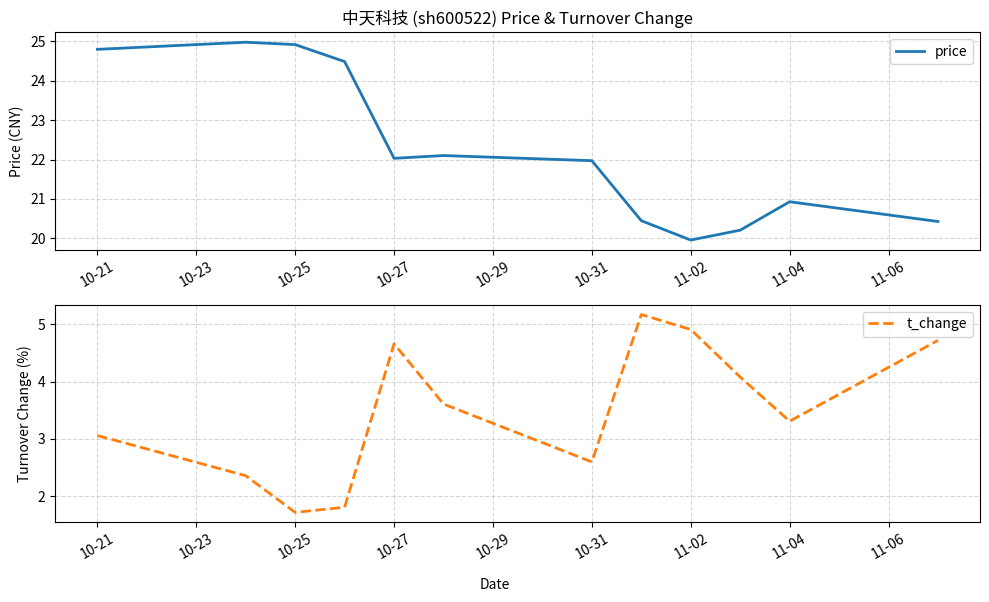

Rank the series by their maximum value, from lowest to highest.

t_change, price